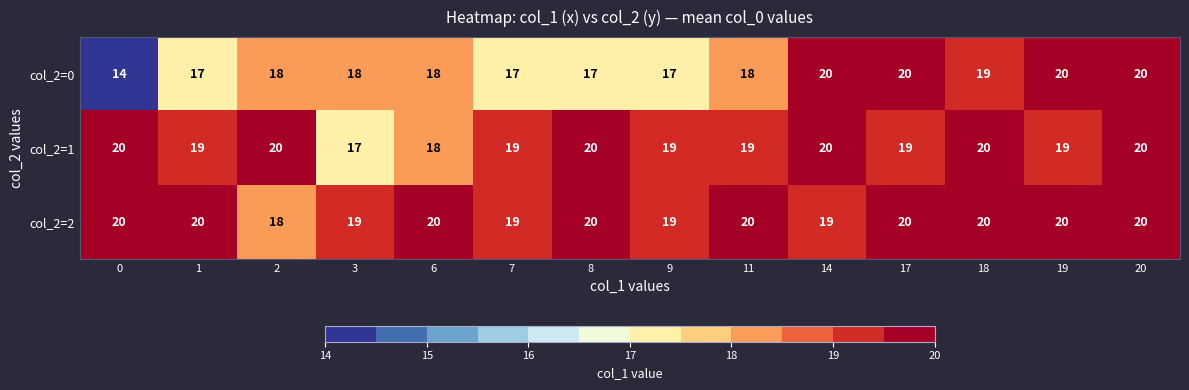

Is it true that col_2=0 equals 6 at 3?

False